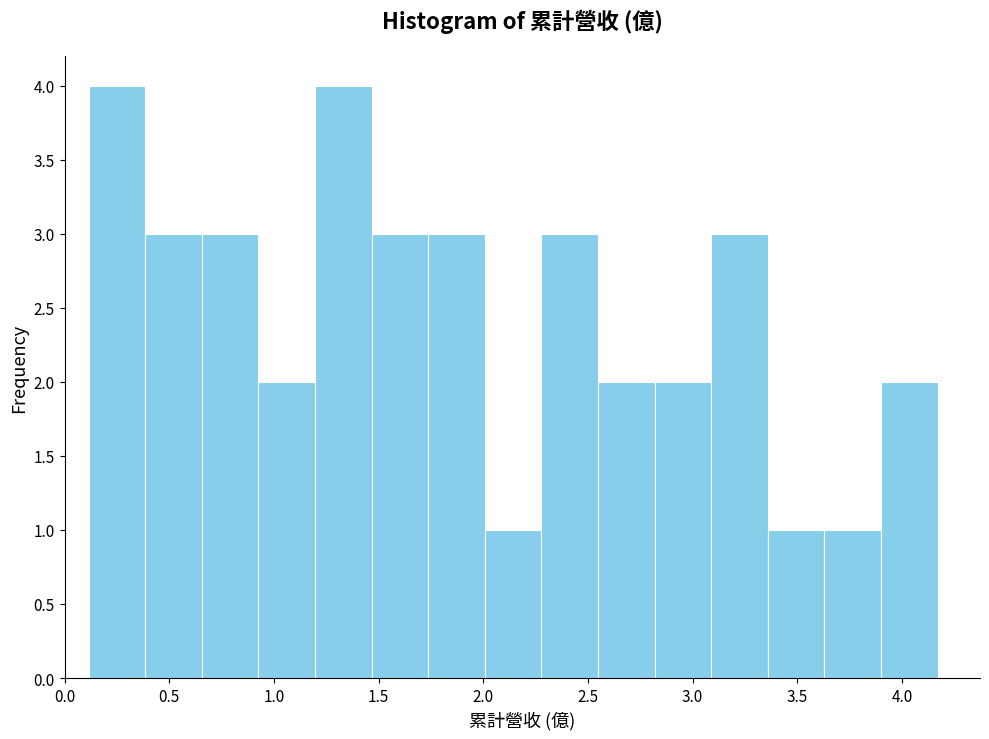

Reading left to right, list every bar in this chart as the range it spans on the x-axis followed by its height. Neither the bar edges nor the heights are printed on the chart, so give them approximately, as read against the axes.

0.10 to 0.40: 4
0.40 to 0.65: 3
0.65 to 0.95: 3
0.95 to 1.20: 2
1.20 to 1.45: 4
1.45 to 1.75: 3
1.75 to 2.00: 3
2.00 to 2.30: 1
2.30 to 2.55: 3
2.55 to 2.80: 2
2.80 to 3.10: 2
3.10 to 3.35: 3
3.35 to 3.65: 1
3.65 to 3.90: 1
3.90 to 4.15: 2